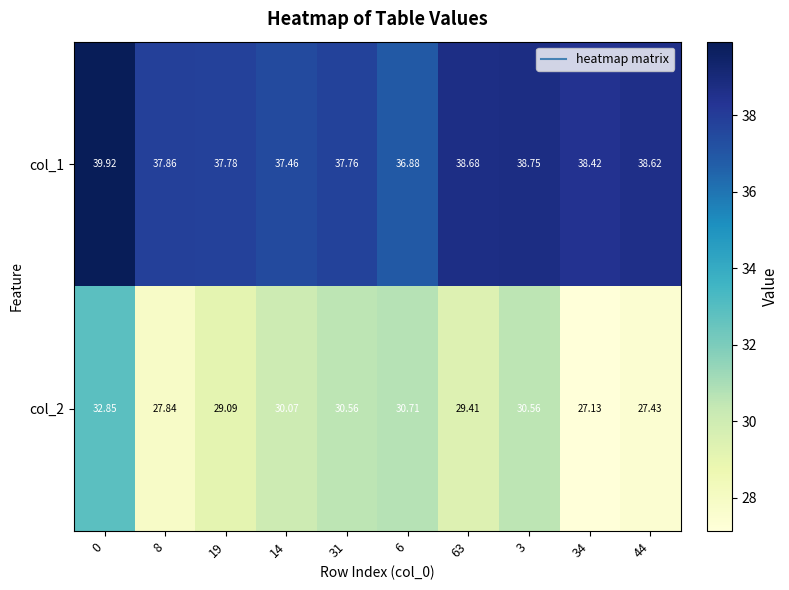

Is the value of col_2 at 44 greater than the value of col_1 at 19?

No